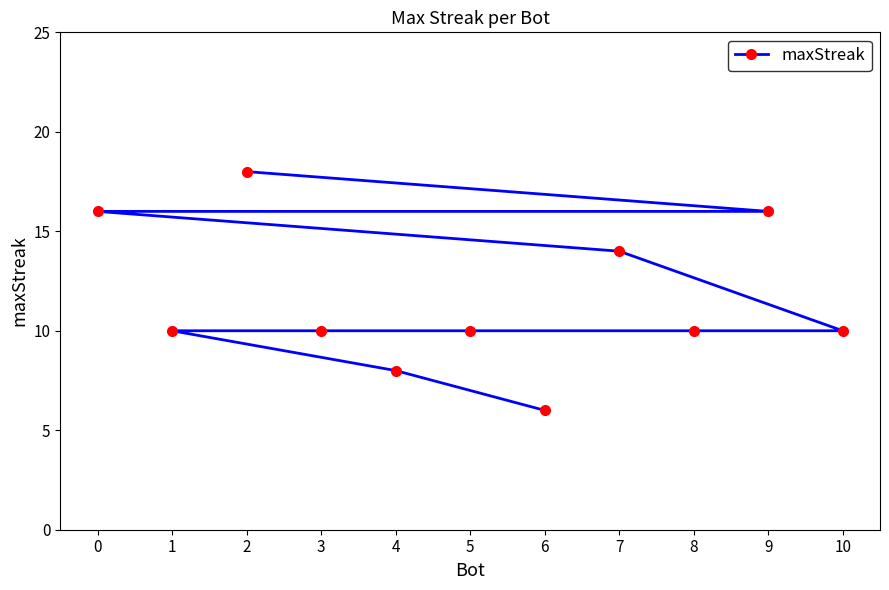

What is the difference between the maximum and minimum values?

12